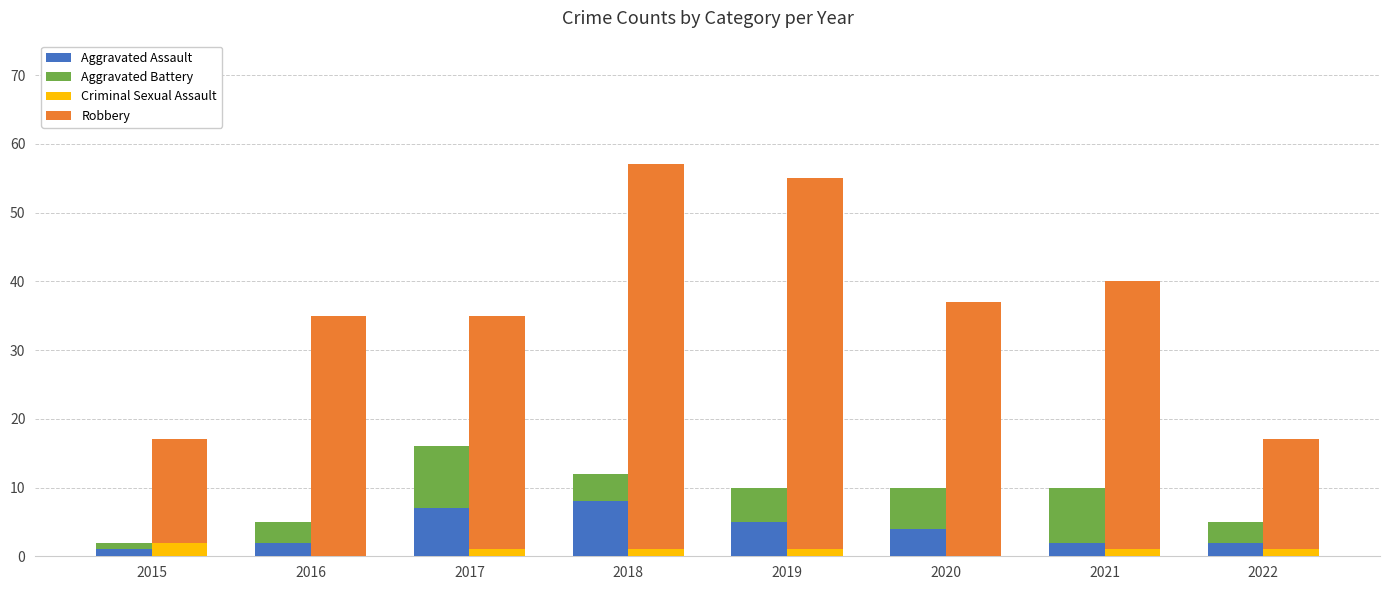

Is the value of Robbery at 2018 greater than the value of Criminal Sexual Assault at 2015?

Yes